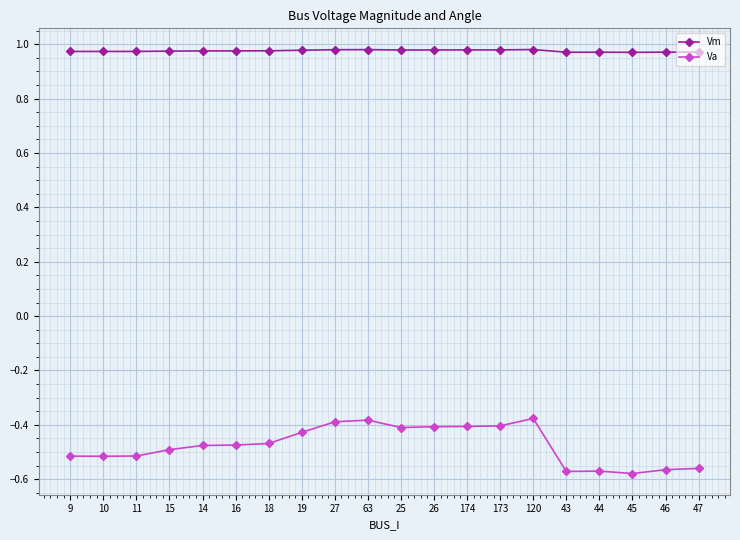

Rank the series by their maximum value, from lowest to highest.

Va, Vm